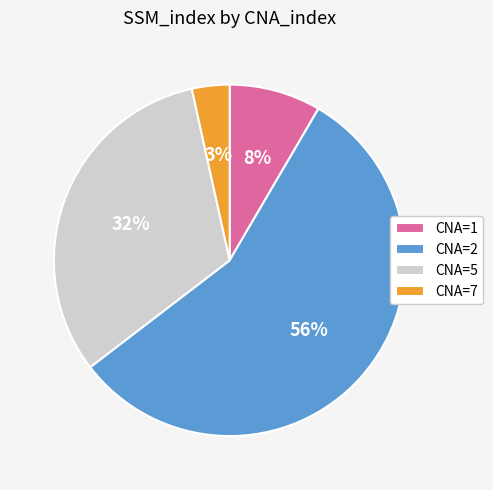

Which category has the smallest portion of the pie?

CNA=7